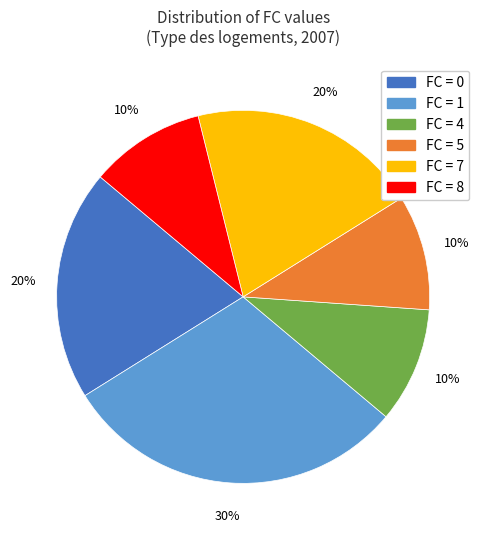

How many slices are in this pie chart?

6